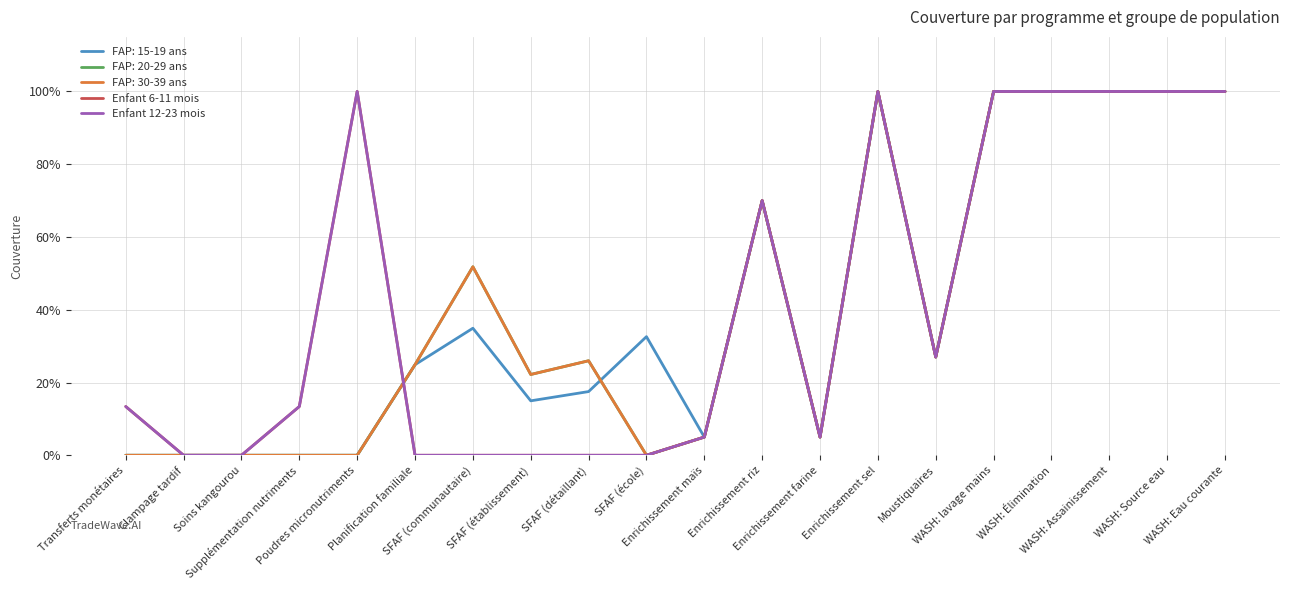

What is the difference between the Enfant 12-23 mois values at Enrichissement farine and Clampage tardif?

0.1